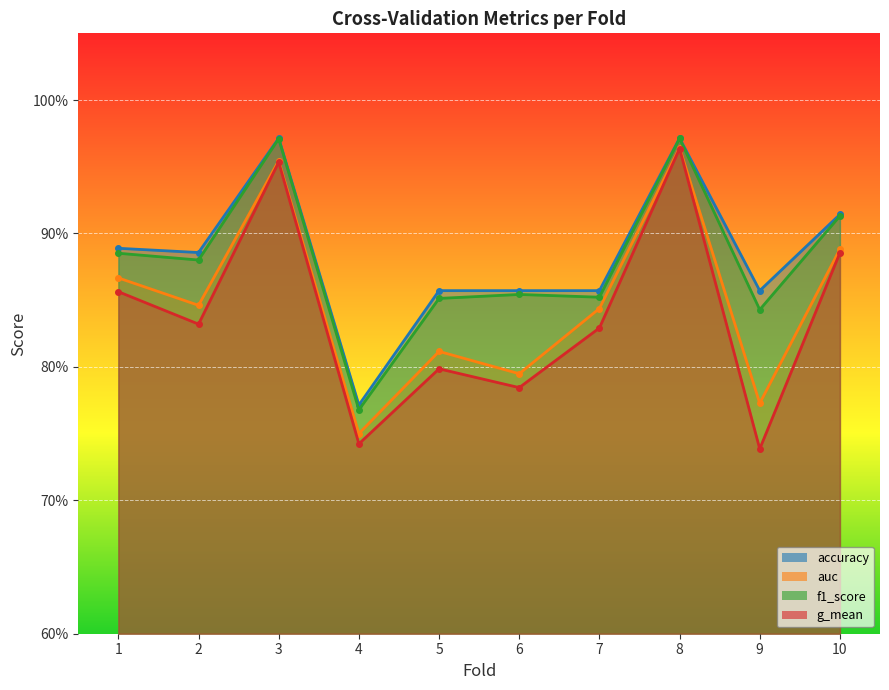

Is the value of g_mean at 4 greater than the value of auc at 5?

No